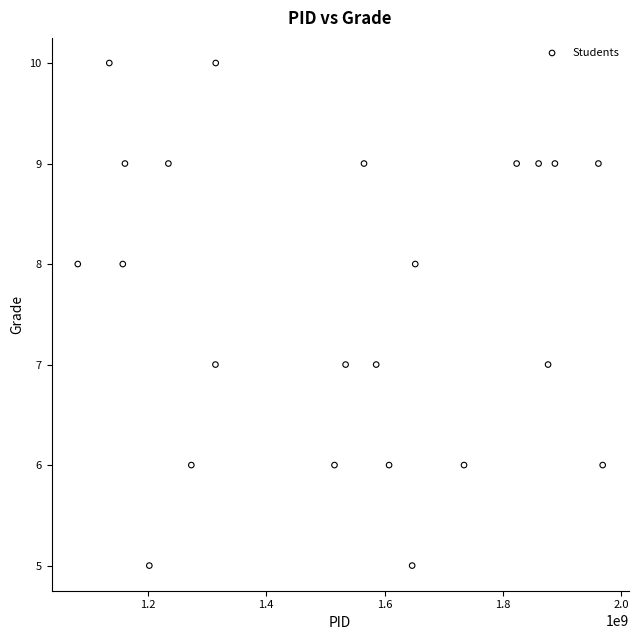

What is the range of Y values (max minus min)?

5